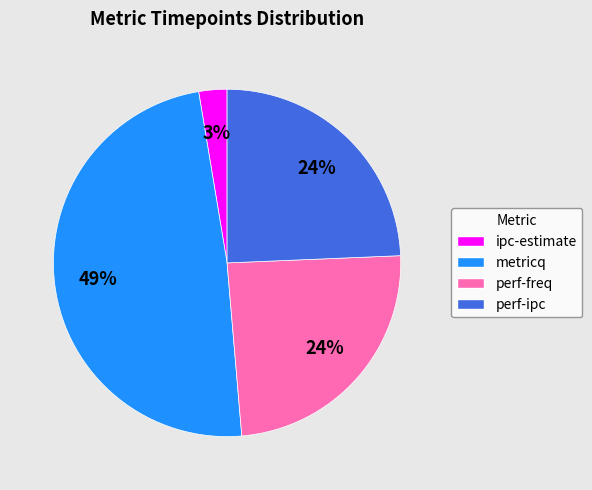

How many slices are in this pie chart?

4